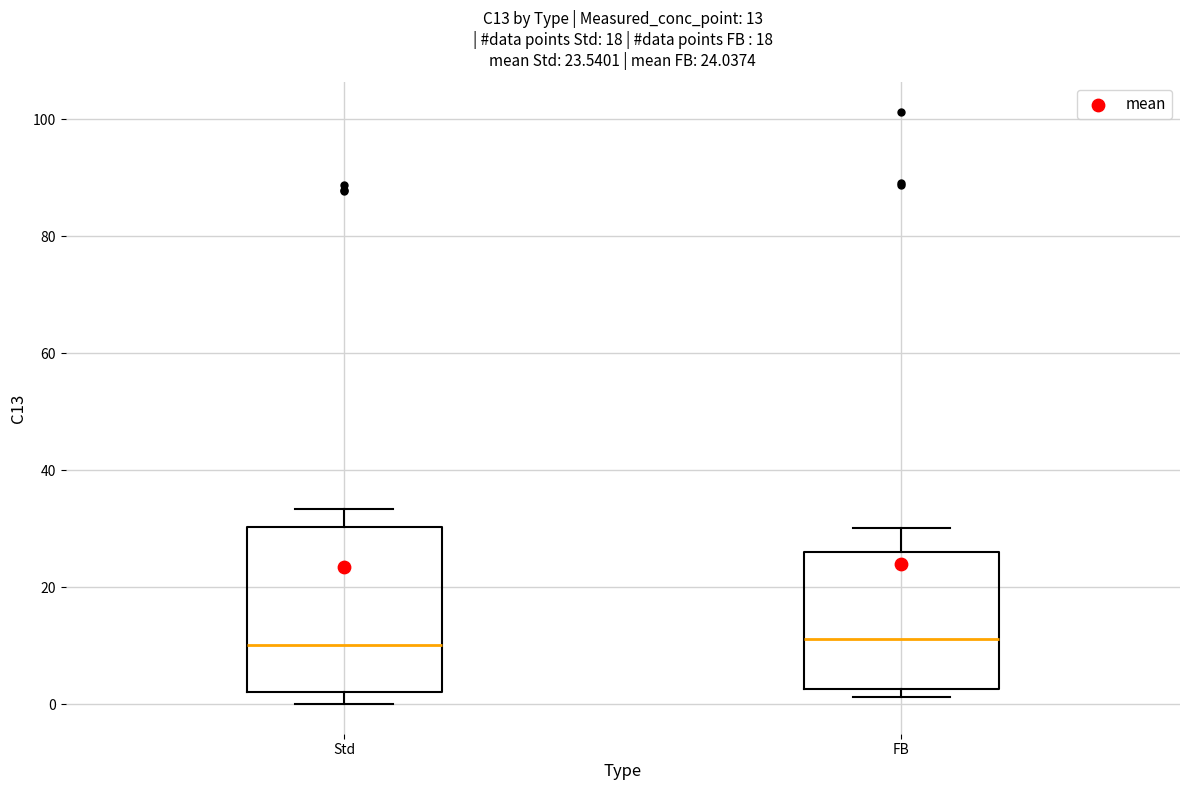

Comparing the boxes themselves (not the whiskers), which one is the tallest?

Std